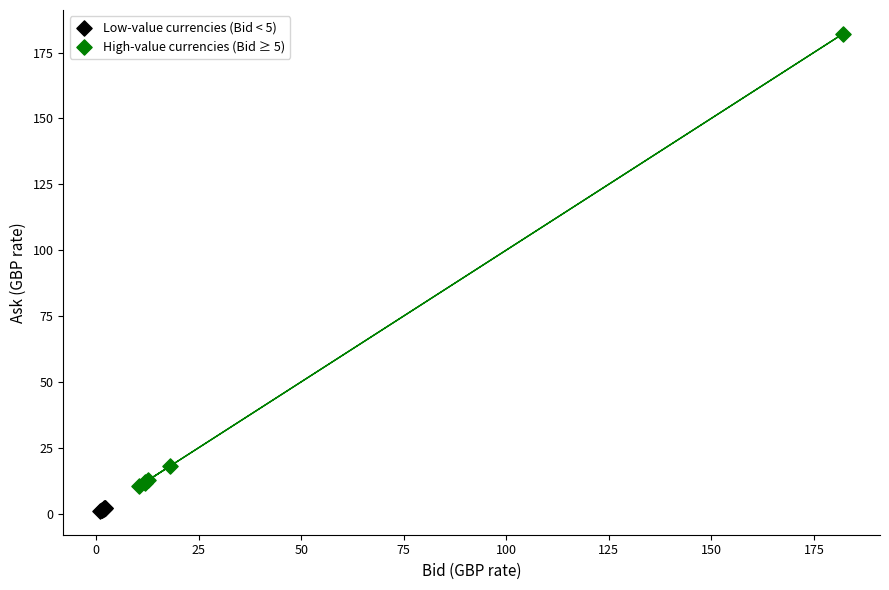

Which series contains the lowest Y value?

Low-value currencies (Bid < 5)